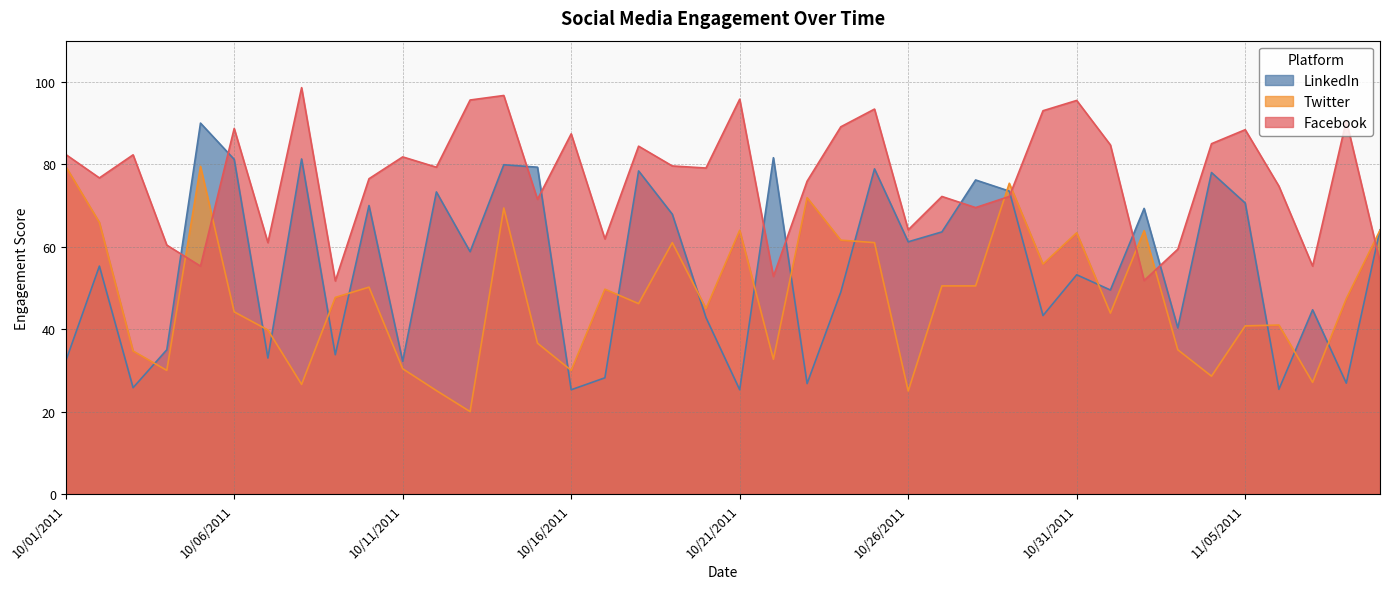

At which label does Facebook first exceed 79?

10/01/2011